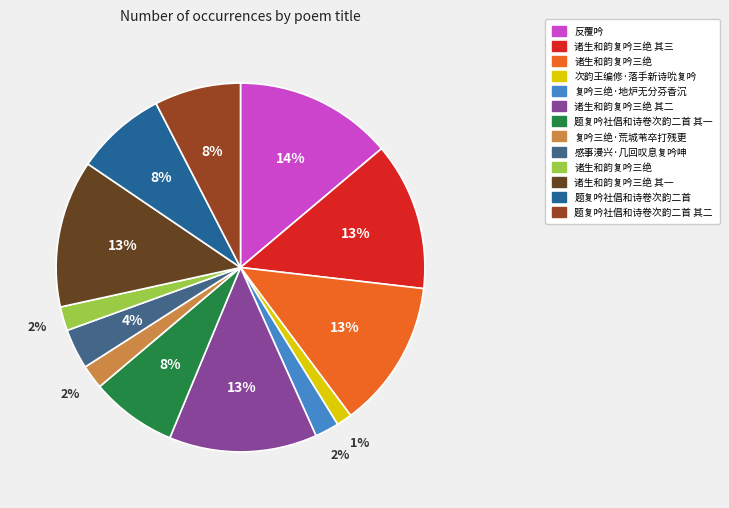

What is the largest slice in the pie chart?

反覆吟